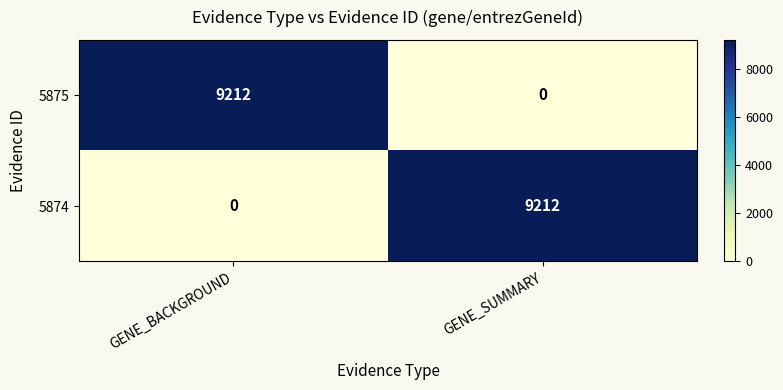

Count the number of categories in the chart.

2